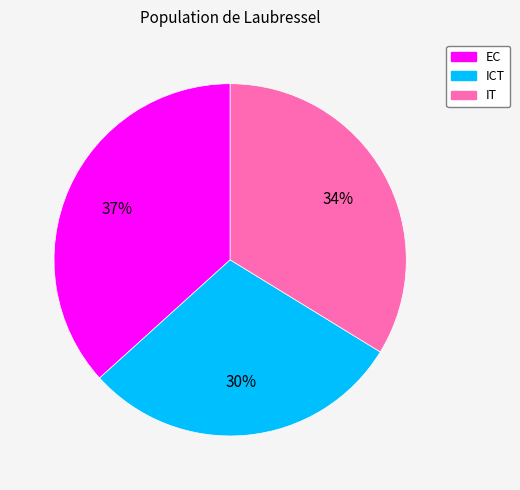

To the nearest percent, what percentage of the pie is IT?

34%